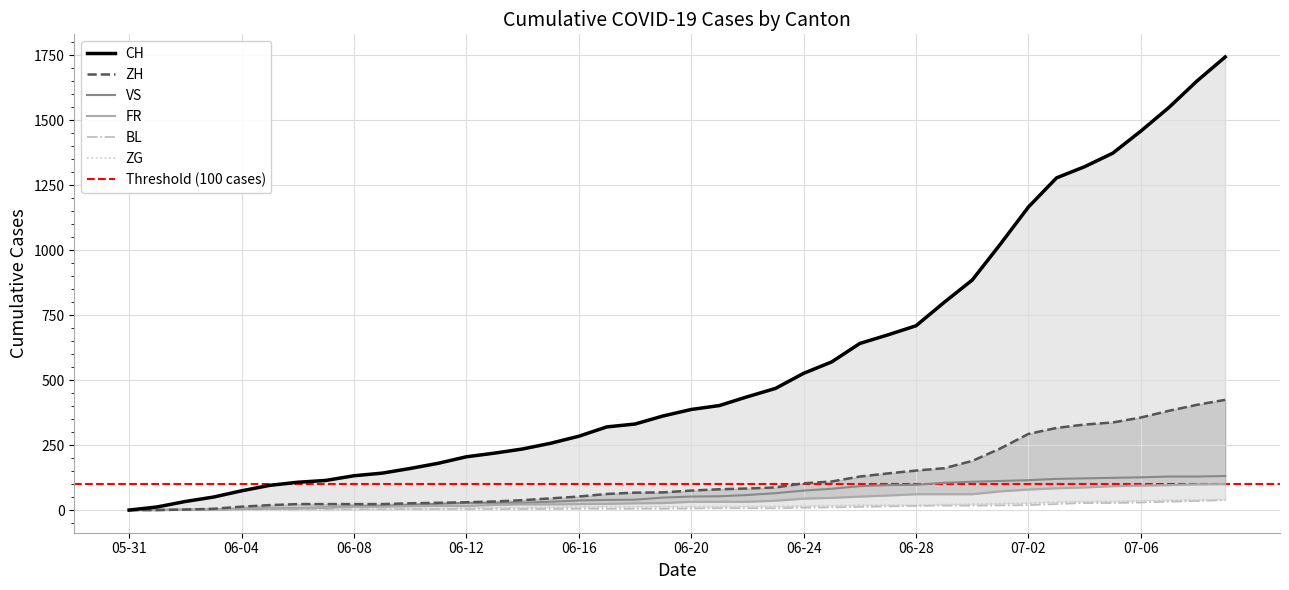

How many data points in ZG are less than 13?

17